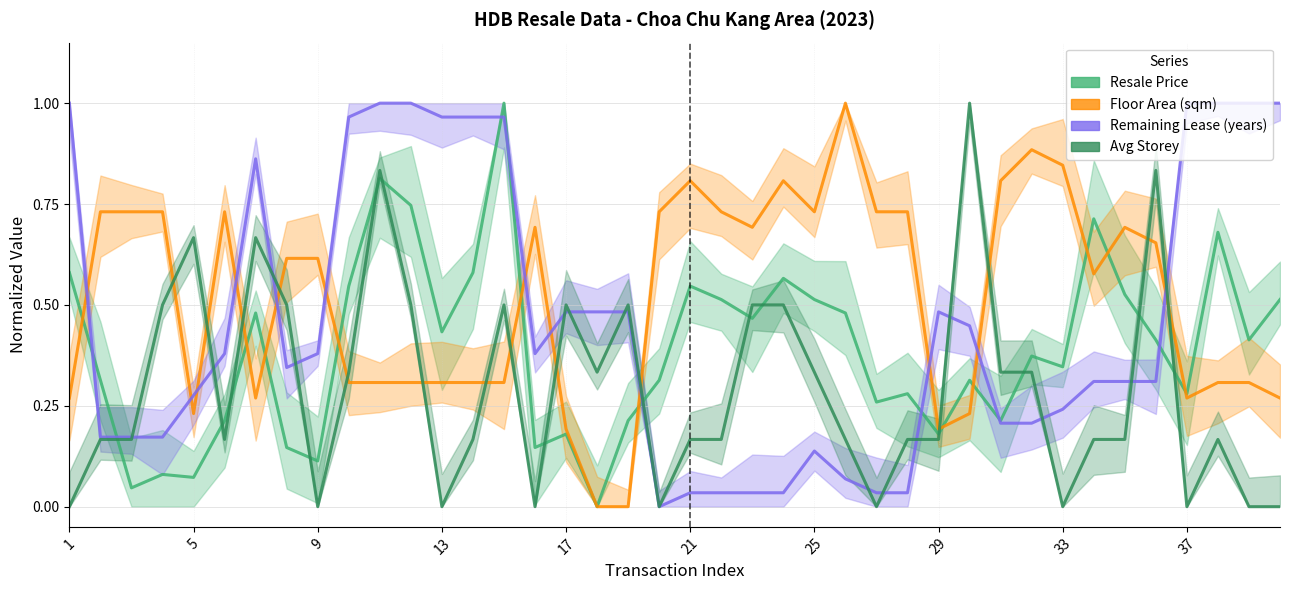

Where is Avg Storey nearest to the value 0?

1